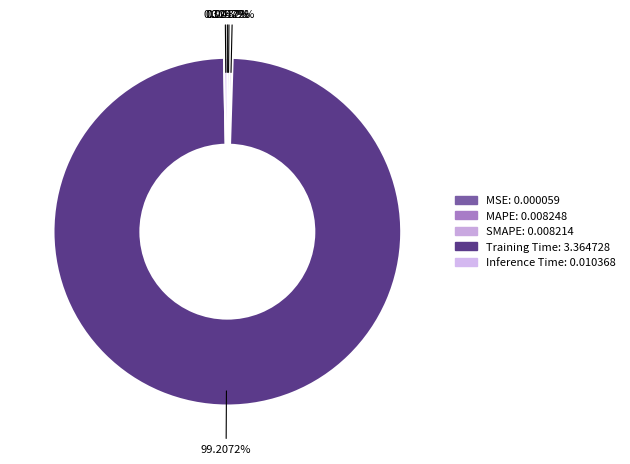

What is the largest slice in the pie chart?

Training Time